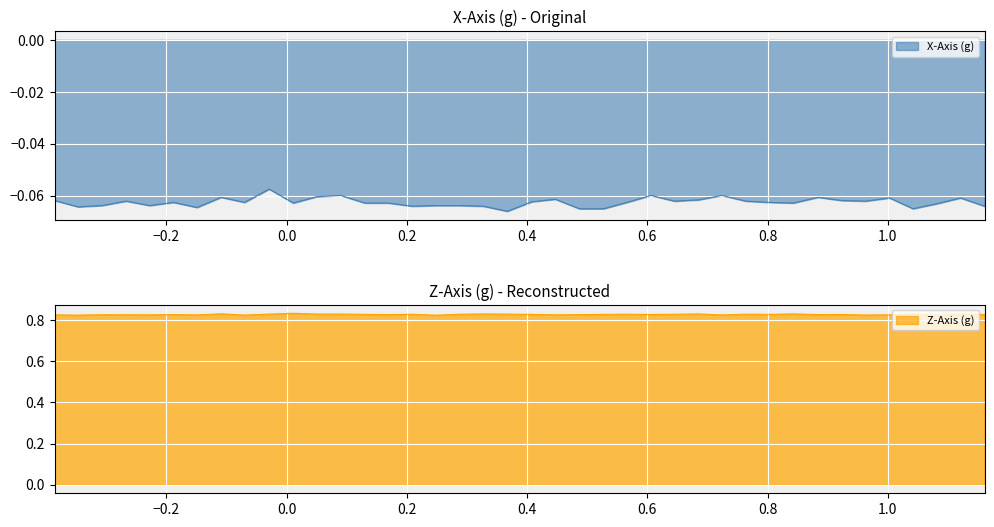

What is the sum of all Z-Axis (g) values?

33.1